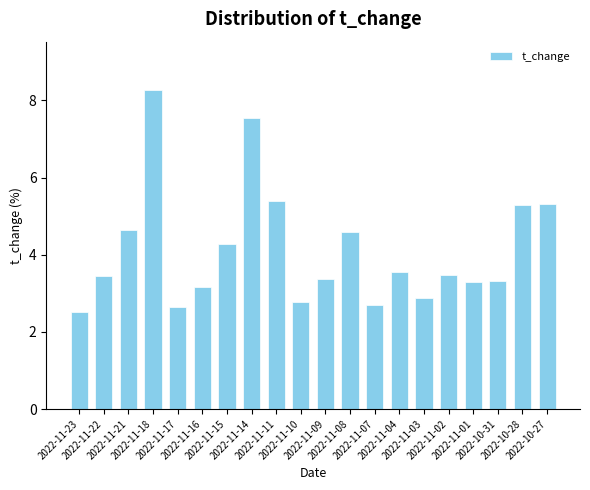

What is the maximum value shown in the chart?

8.3